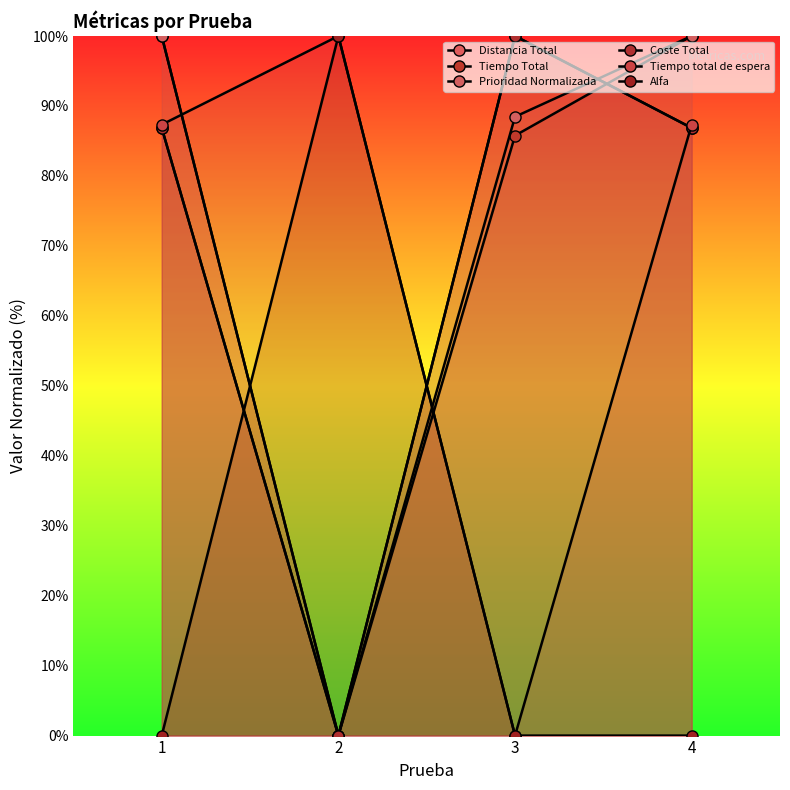

What is the sum of all Alfa values?

100.0